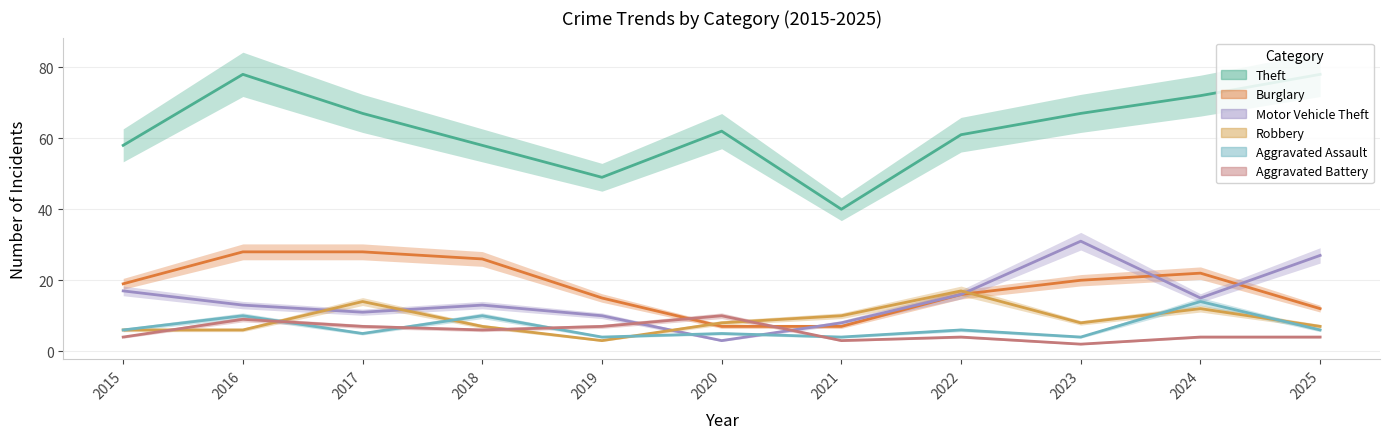

At which category is the sum across all series the highest?

2016